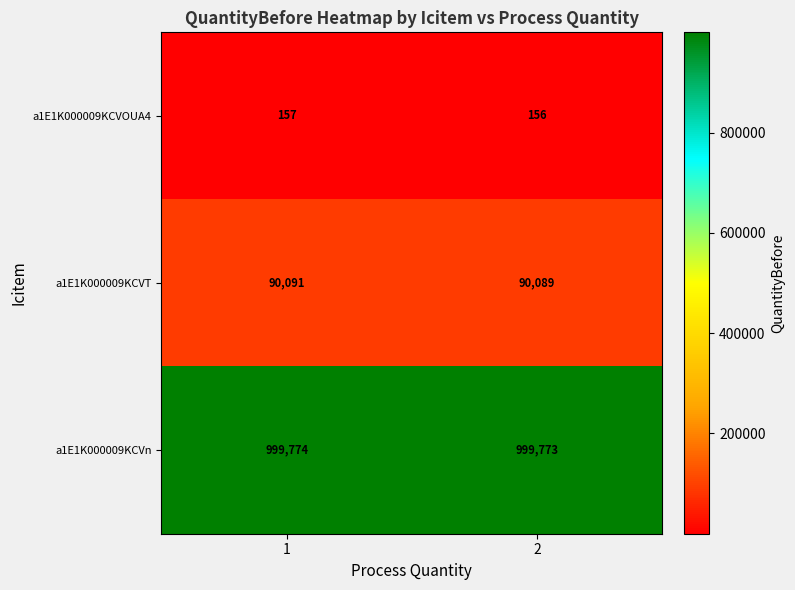

What is the total value across all series at 2?

1090018